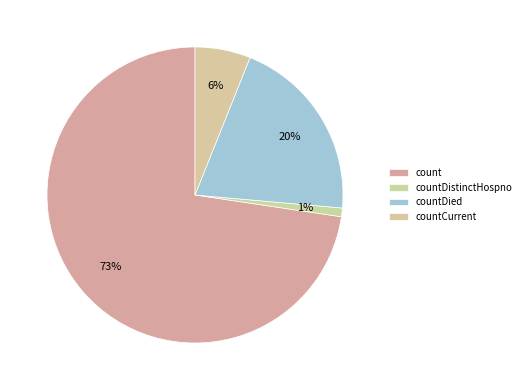

How many slices are in this pie chart?

4